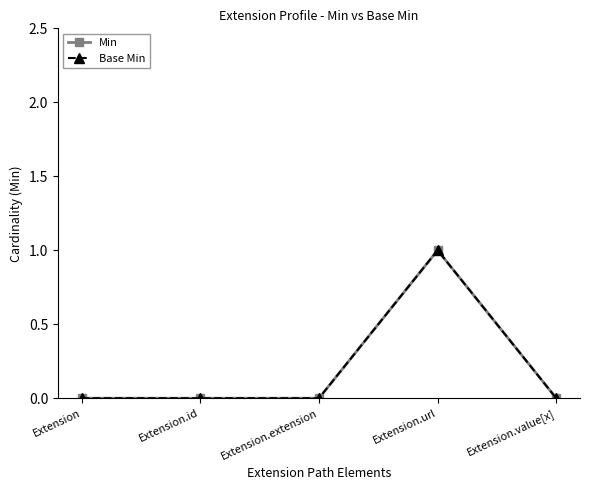

Does the chart have visible grid lines?

No